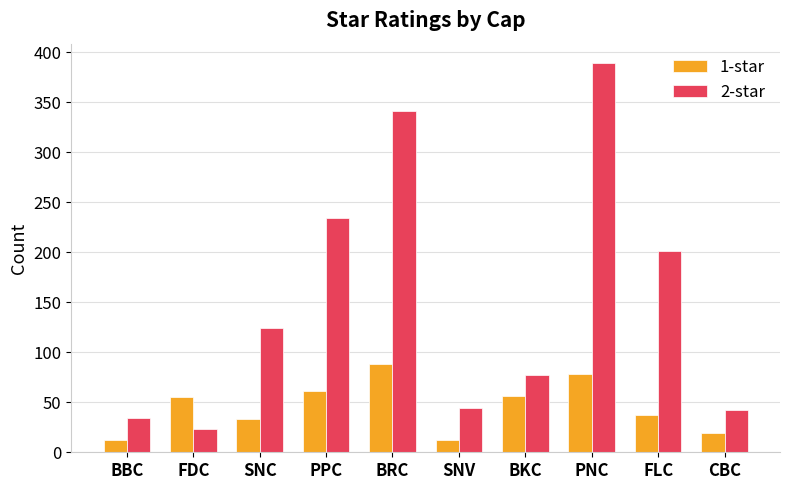

What is the difference between the second highest and second lowest values in the 2-star series?

307